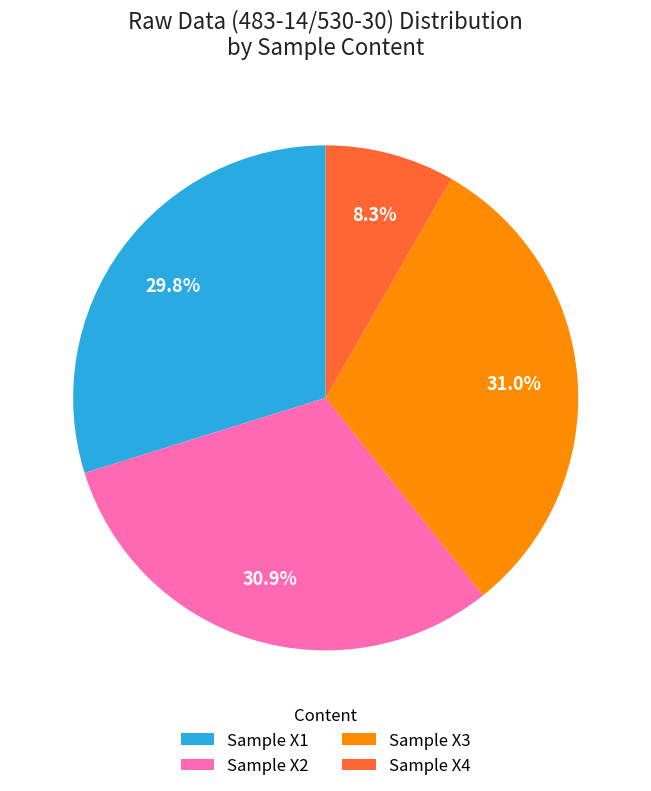

To the nearest percent, what portion does Sample X2 represent?

31%